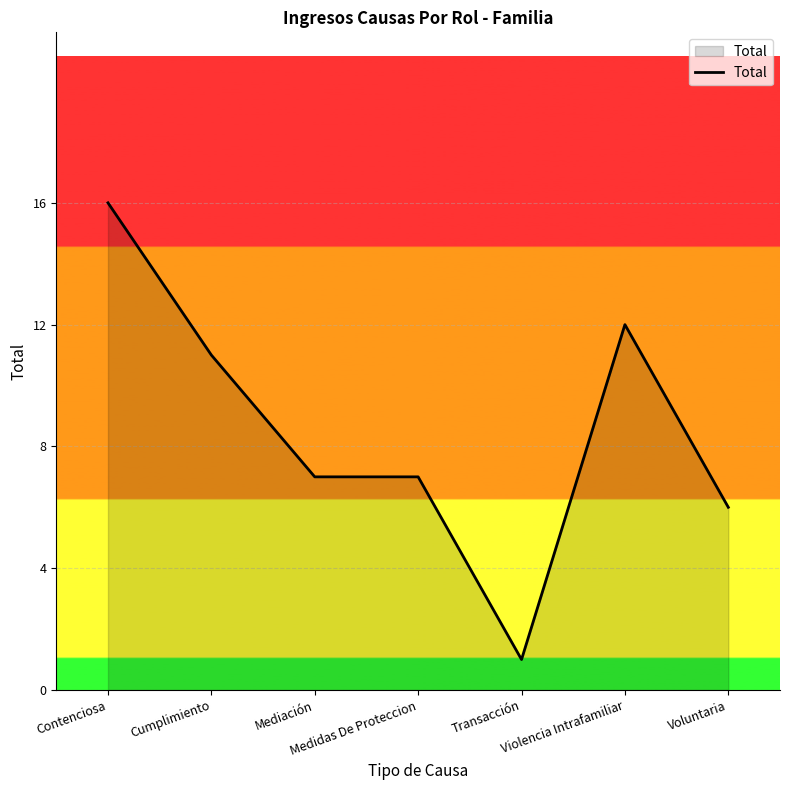

What is the ratio of the value at Medidas De Proteccion to the value at Mediación?

1.0